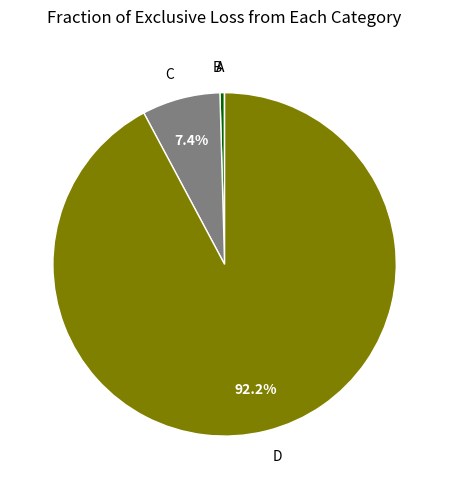

Which category has the biggest portion of the pie?

D